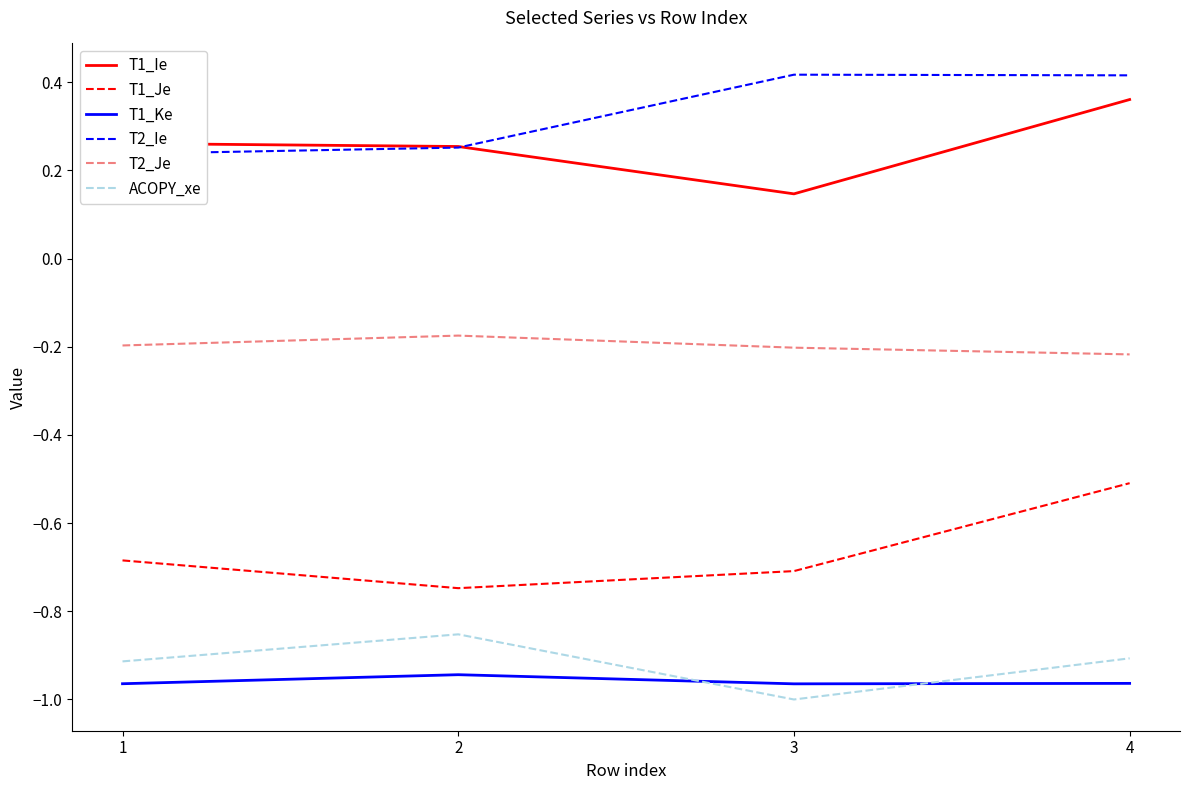

True or false: T2_Ie and ACOPY_xe intersect in this chart.

False